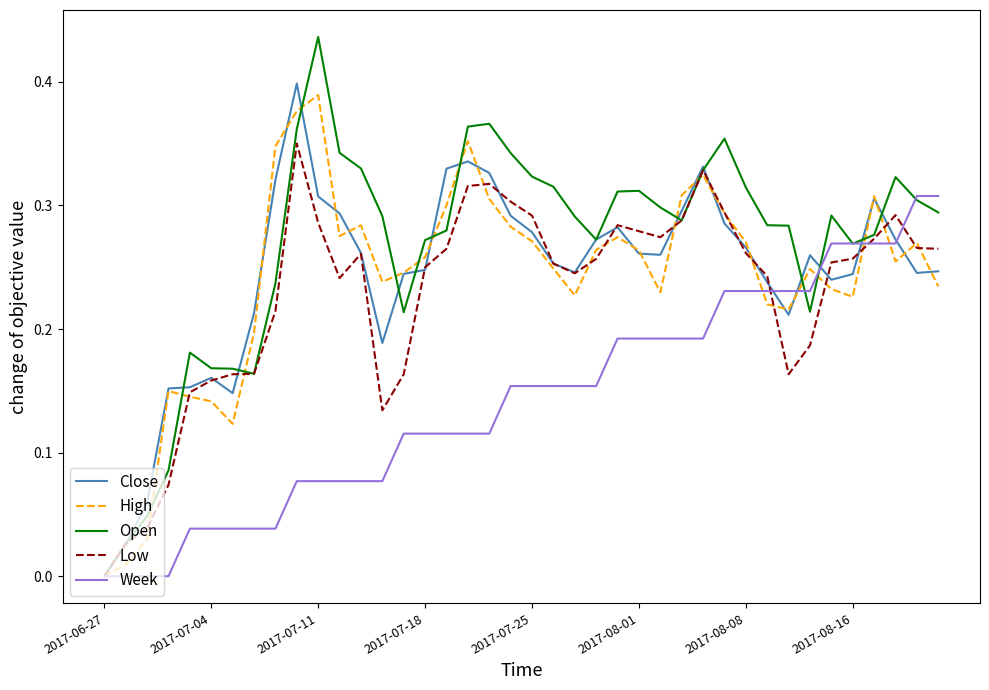

Which series has the largest total across all categories?

Open